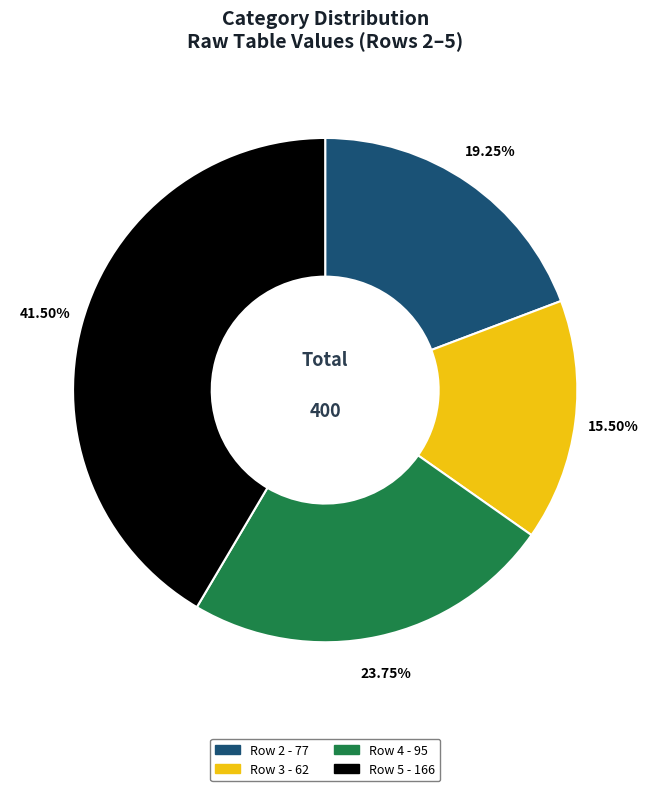

Does any single category account for the majority?

No